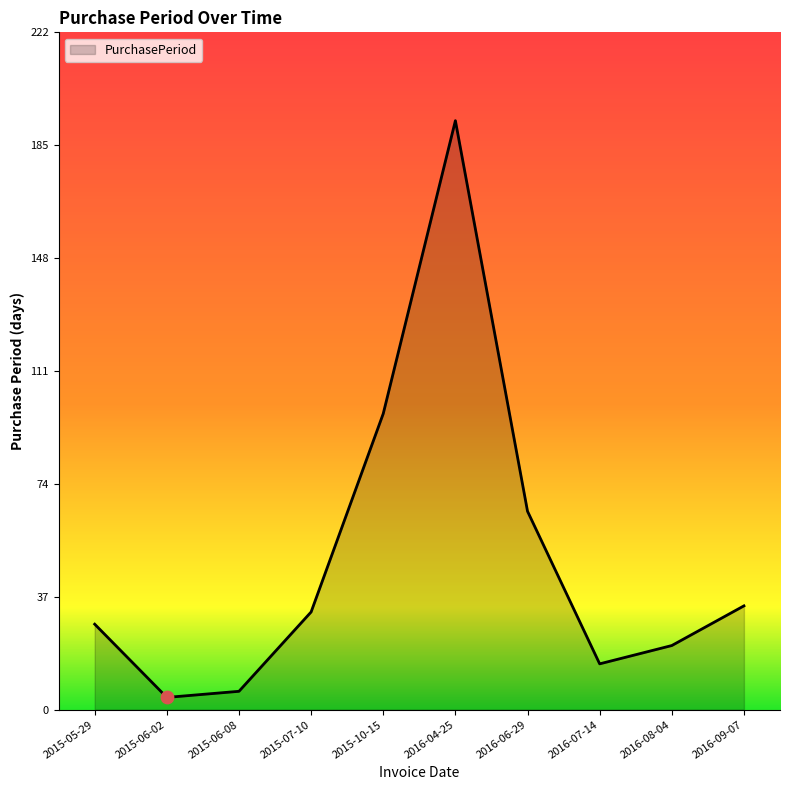

Between 2015-10-15 and 2016-06-29, which is larger?

2015-10-15